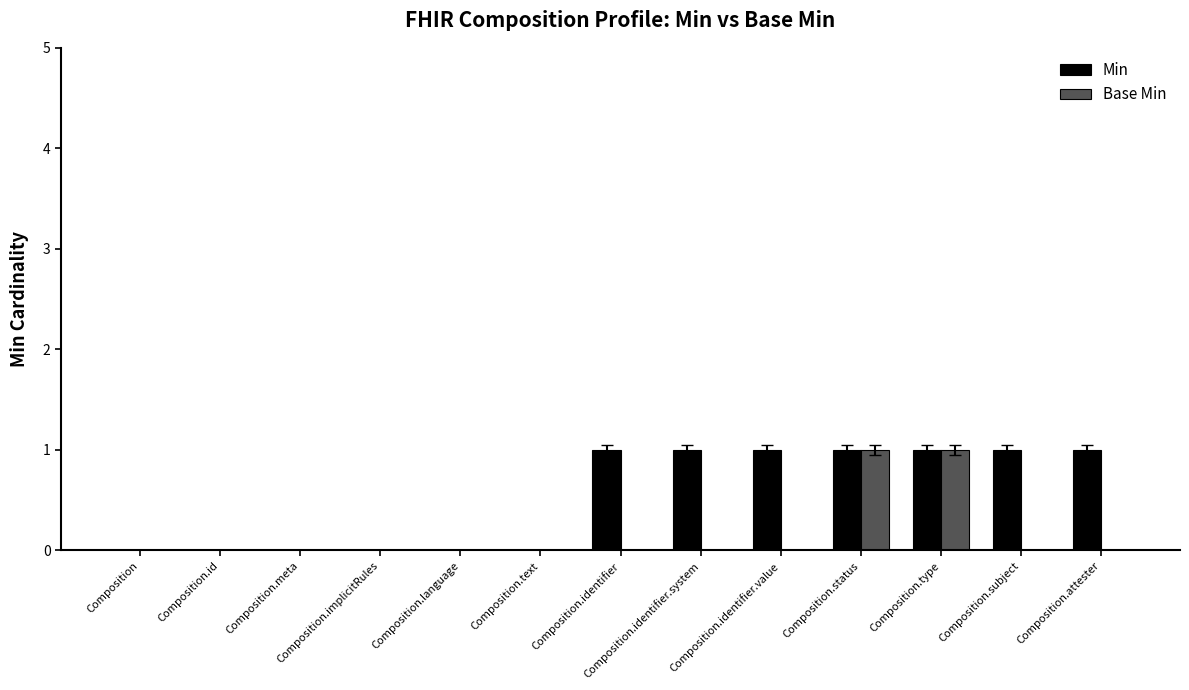

The value of Base Min at Composition.identifier.value is 0. True or false?

True